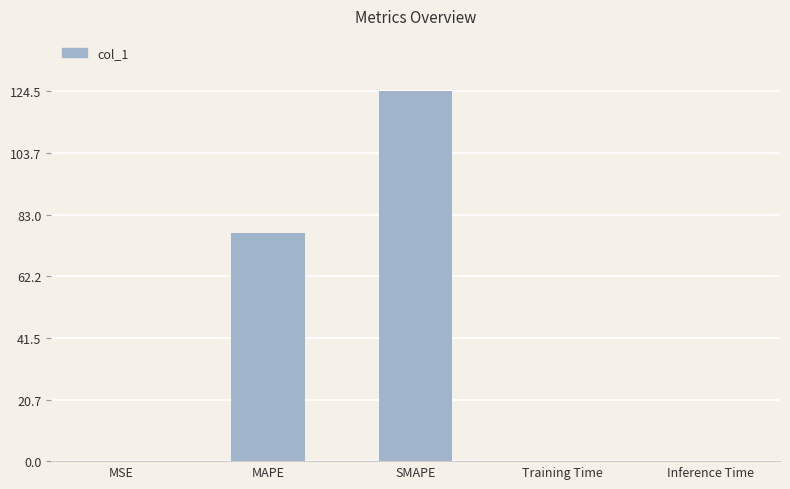

What value does the data have at SMAPE?

124.5